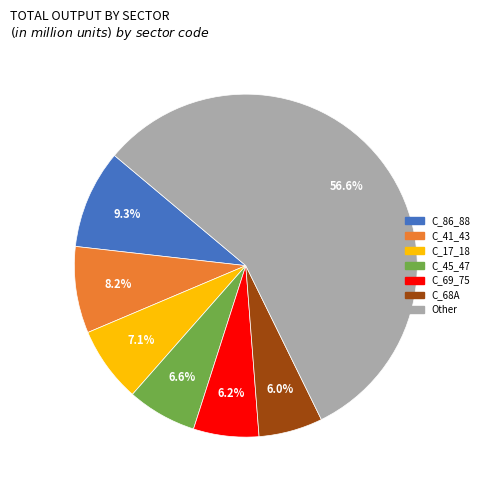

Is there a majority slice in this chart?

Yes